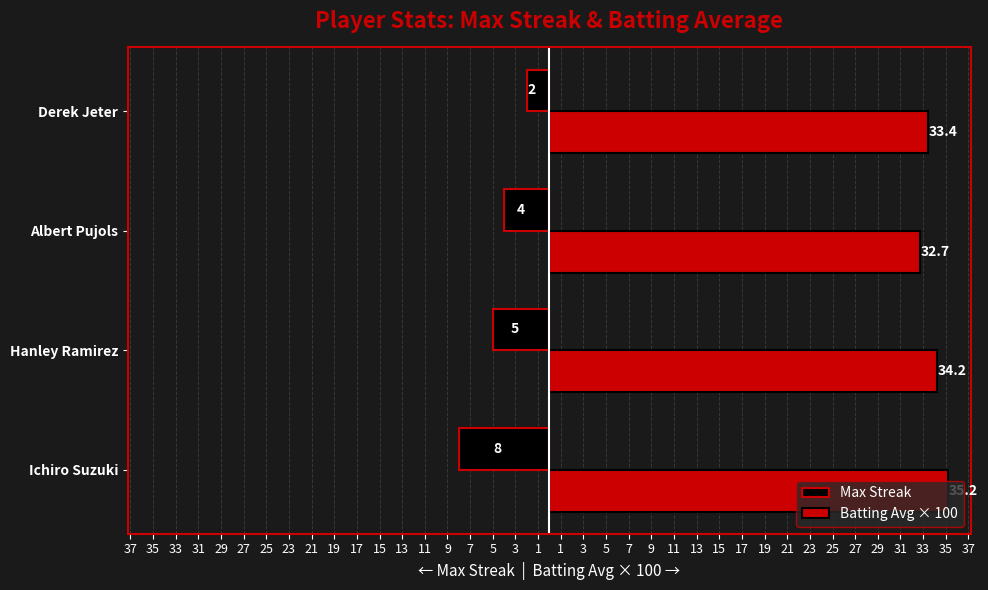

What are all the series names shown in the legend?

Max Streak, Batting Avg × 100